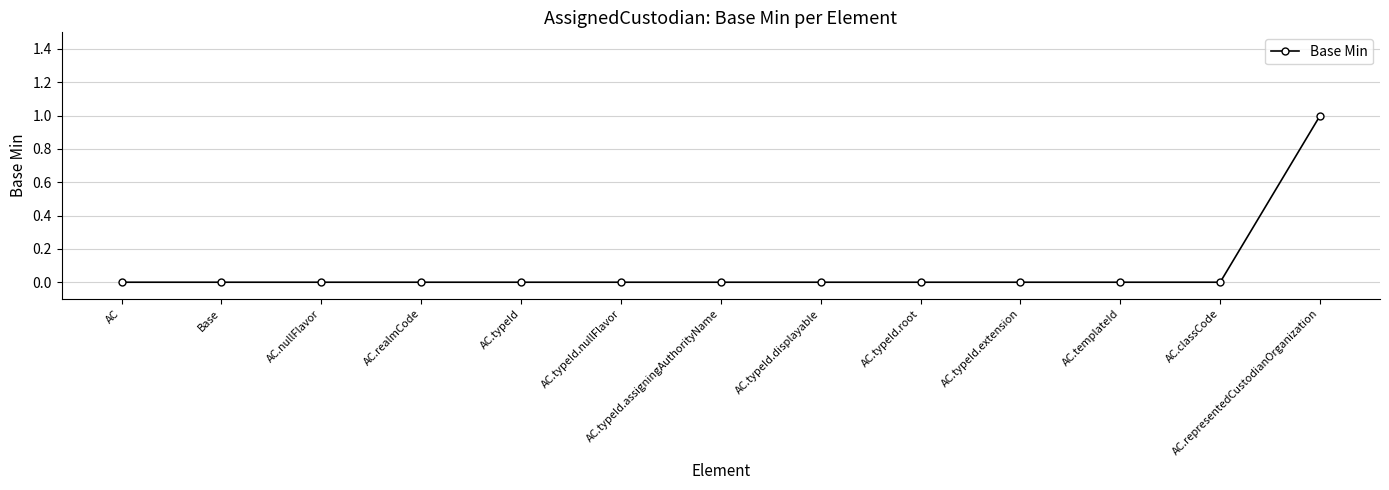

The value at AC.realmCode is 0. True or false?

True